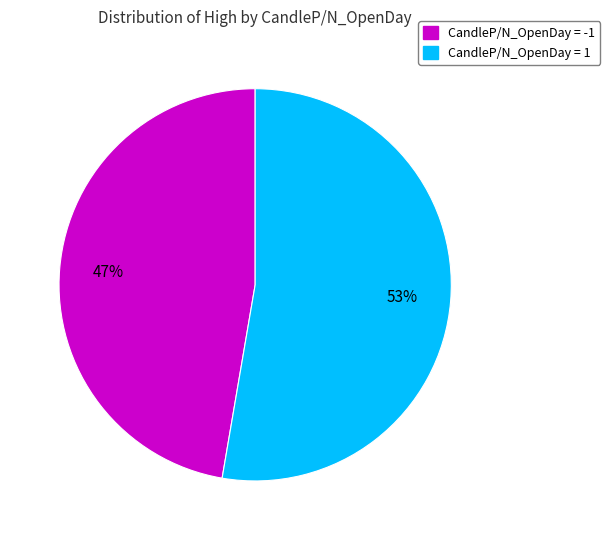

Is the sum of CandleP/N_OpenDay = -1 and CandleP/N_OpenDay = 1 greater than half?

Yes